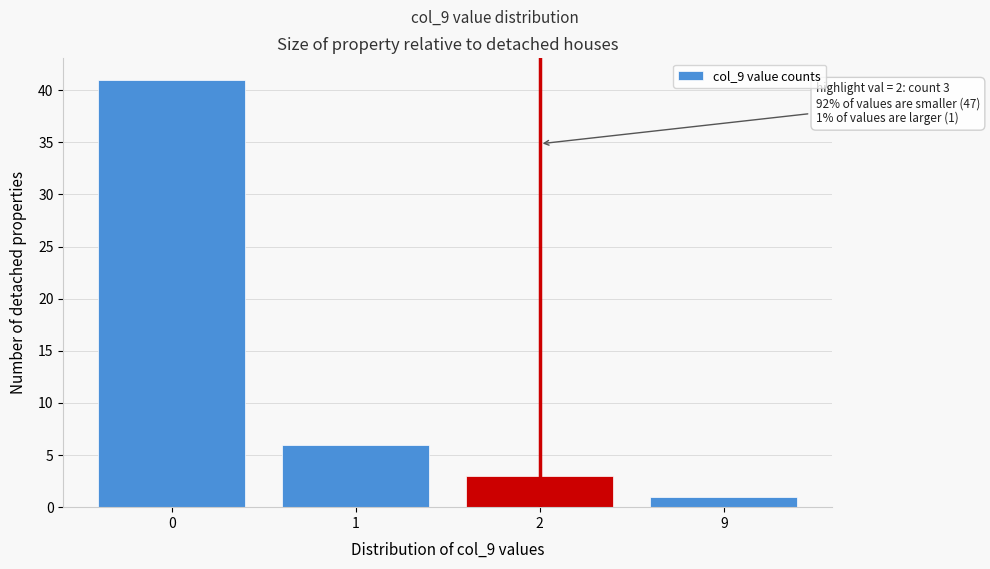

Reading right to left, list all the values displayed in this chart.

9=1	2=3	1=6	0=41